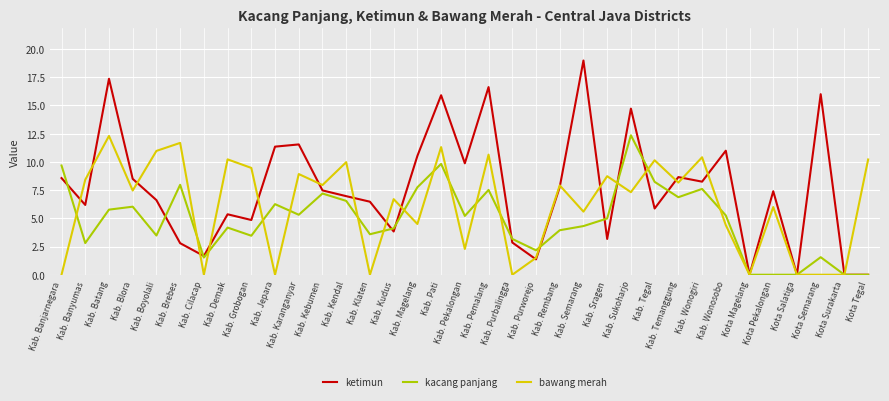

At which label does kacang panjang reach its peak?

Kab. Sukoharjo